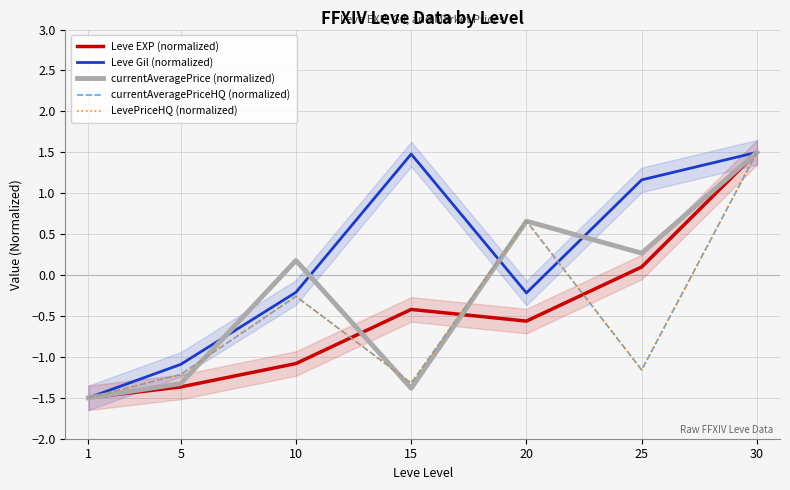

Reading left to right, transcribe all the data shown in this chart.

Leve EXP (normalized): 1=-1.5	5=-1.4	10=-1.1	15=-0.4	20=-0.6	25=0.1	30=1.5
Leve Gil (normalized): 1=-1.5	5=-1.1	10=-0.2	15=1.5	20=-0.2	25=1.2	30=1.5
currentAveragePrice (normalized): 1=-1.5	5=-1.3	10=0.2	15=-1.4	20=0.7	25=0.3	30=1.5
currentAveragePriceHQ (normalized): 1=-1.5	5=-1.2	10=-0.3	15=-1.3	20=0.7	25=-1.2	30=1.5
LevePriceHQ (normalized): 1=-1.5	5=-1.2	10=-0.3	15=-1.3	20=0.7	25=-1.2	30=1.5